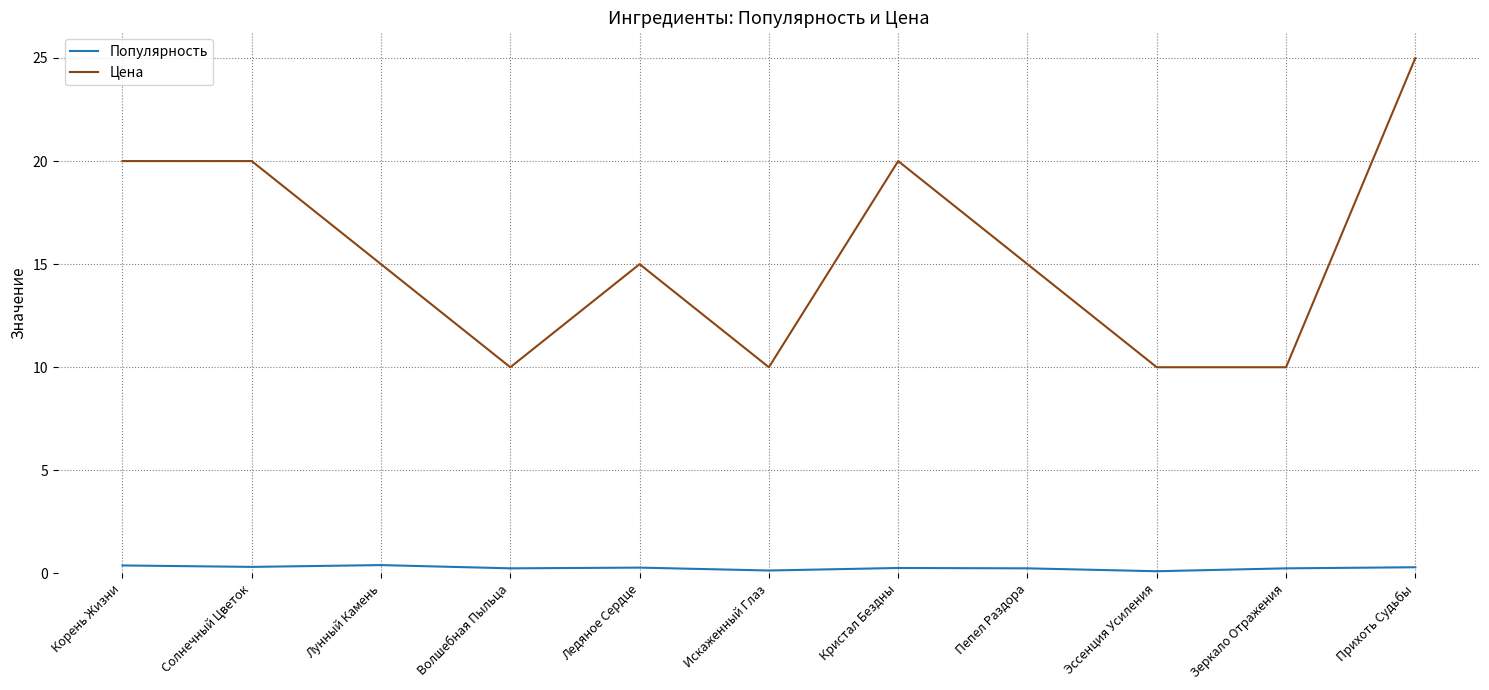

Is the value of Популярность at Искаженный Глаз greater than the value of Цена at Корень Жизни?

No